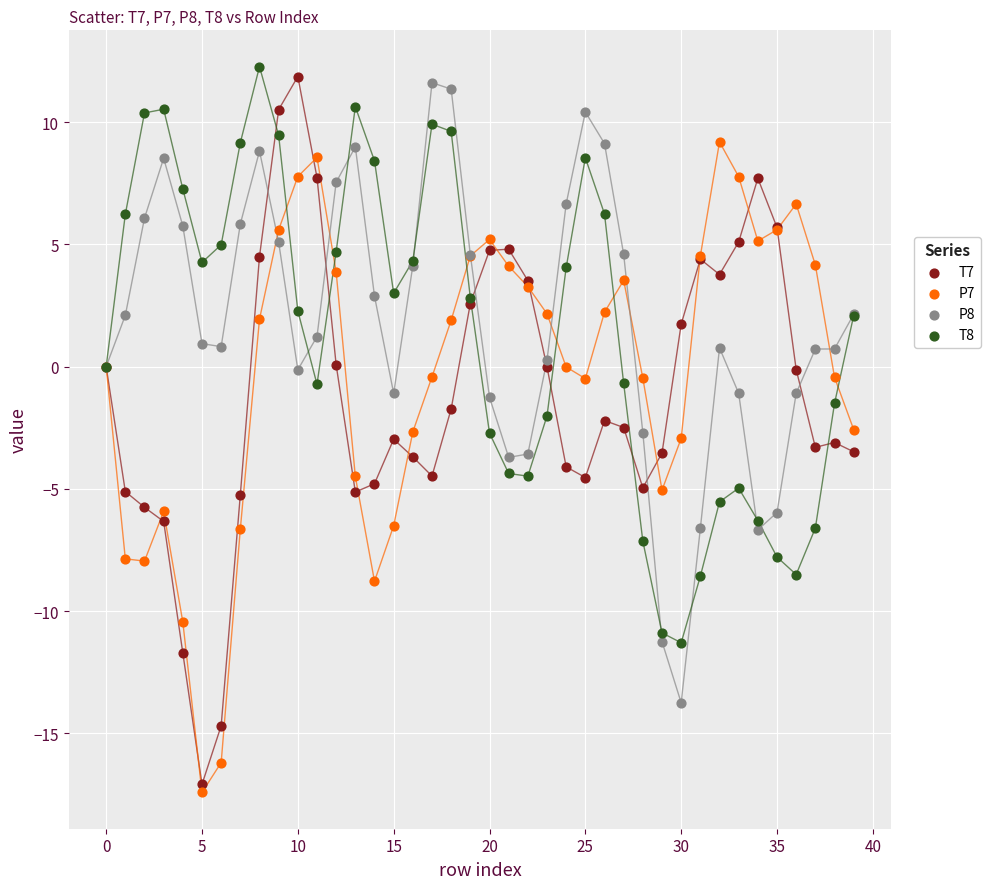

Which series has the largest Y range (max minus min)?

T7